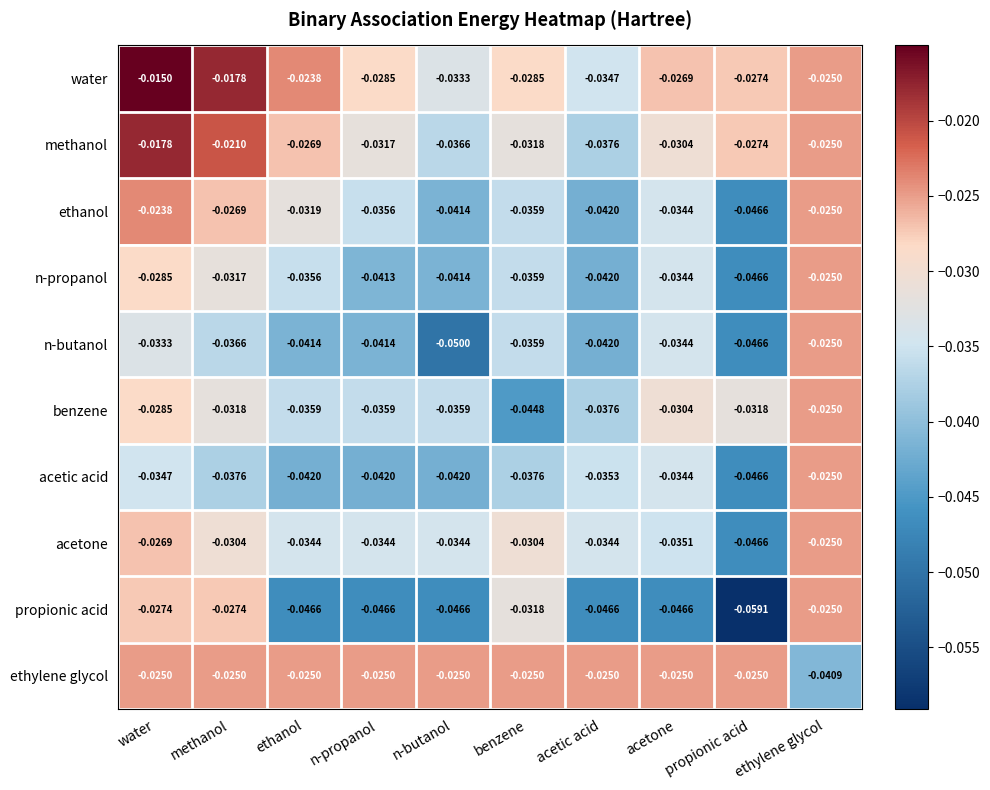

Where is water nearest to the value 0?

water